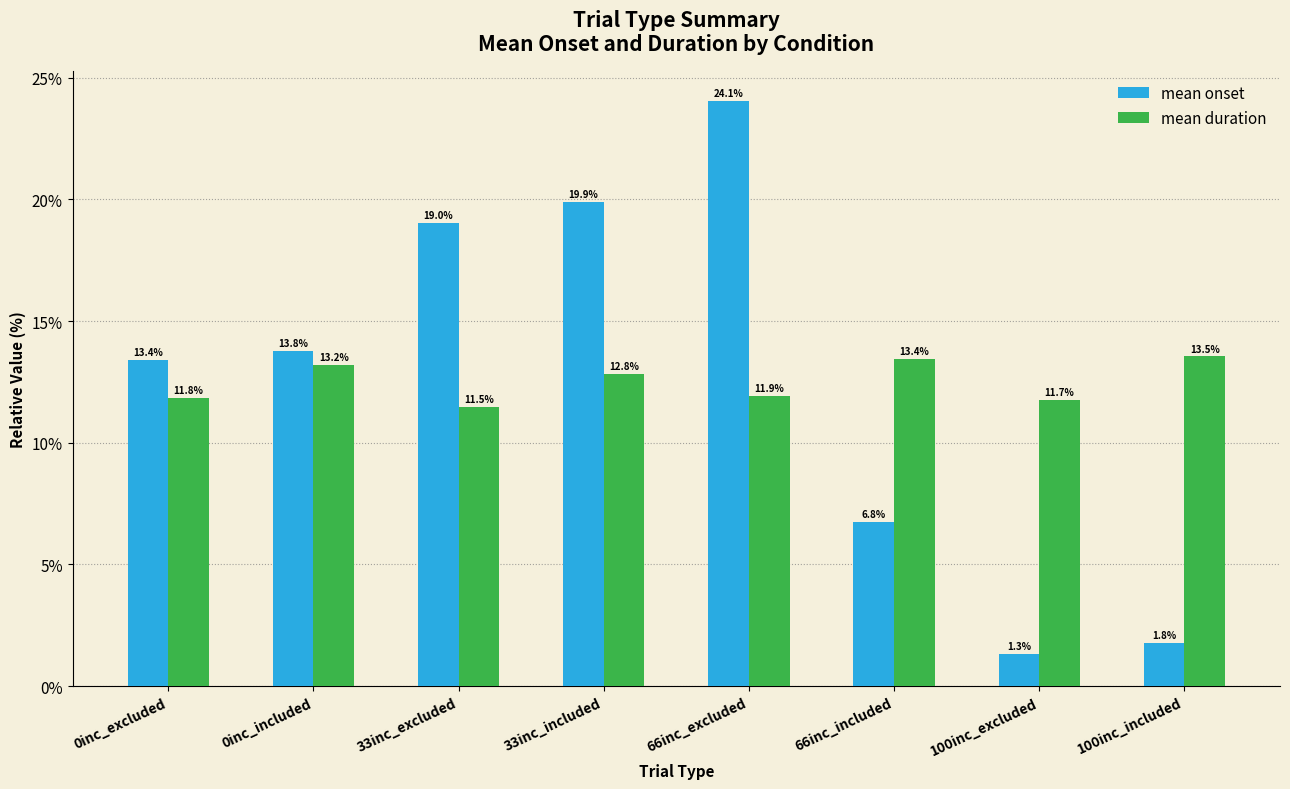

Rank the series by their maximum value, from highest to lowest.

mean onset, mean duration